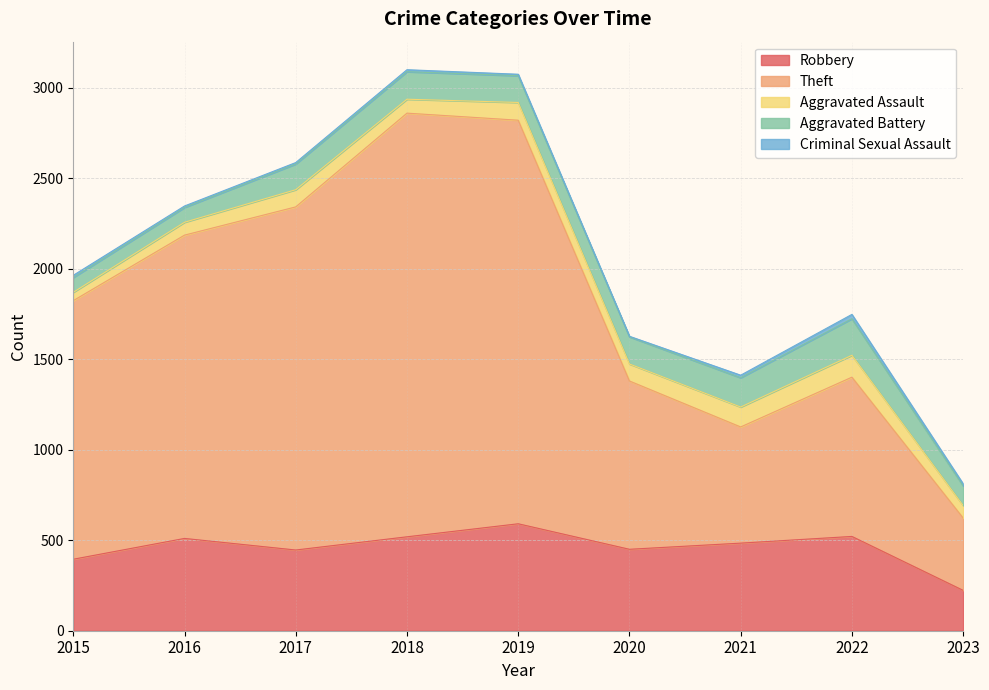

What is the smallest value displayed?

3